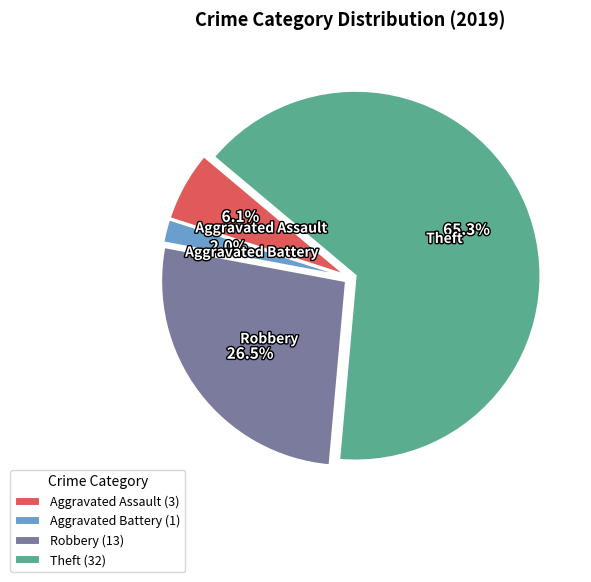

Is the sum of Aggravated Battery and Theft greater than half?

Yes